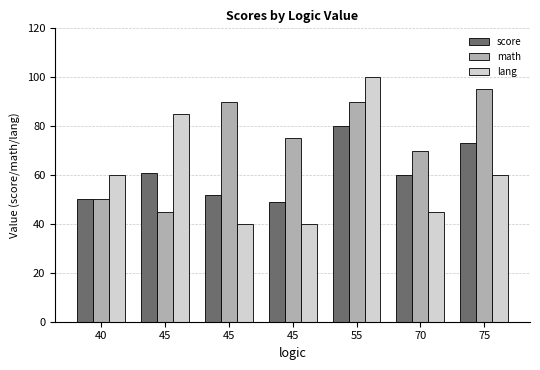

What are all the series names shown in the legend?

score, math, lang